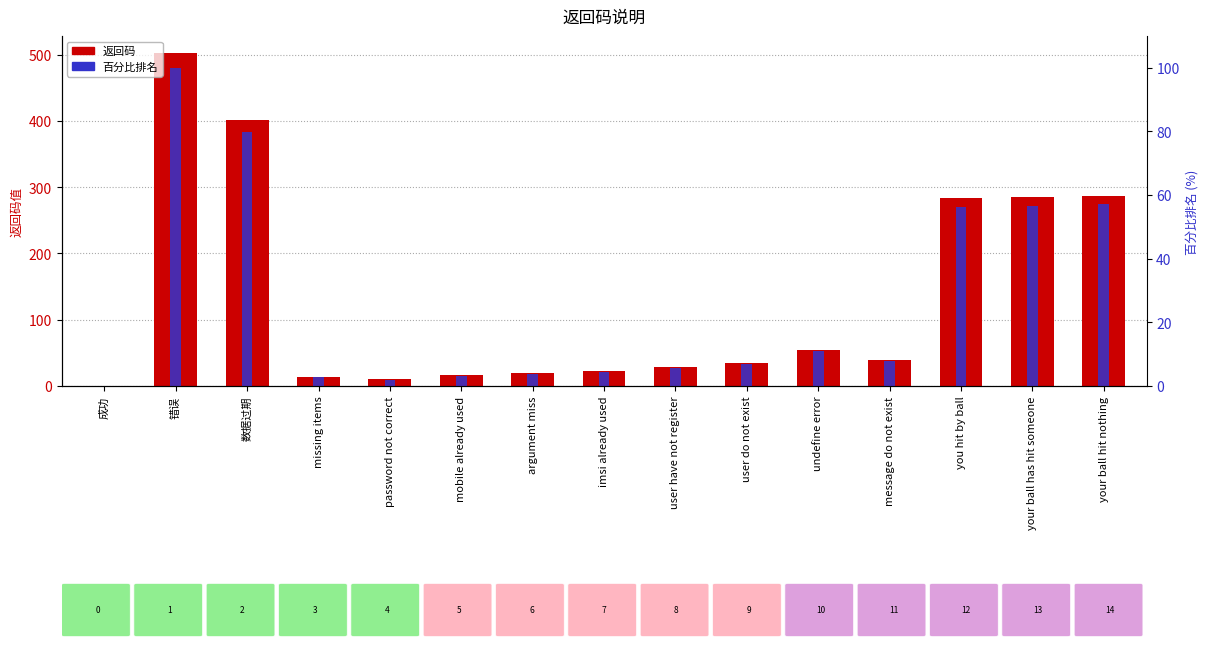

What is the spread (max minus min) of values at user do not exist?

27.2